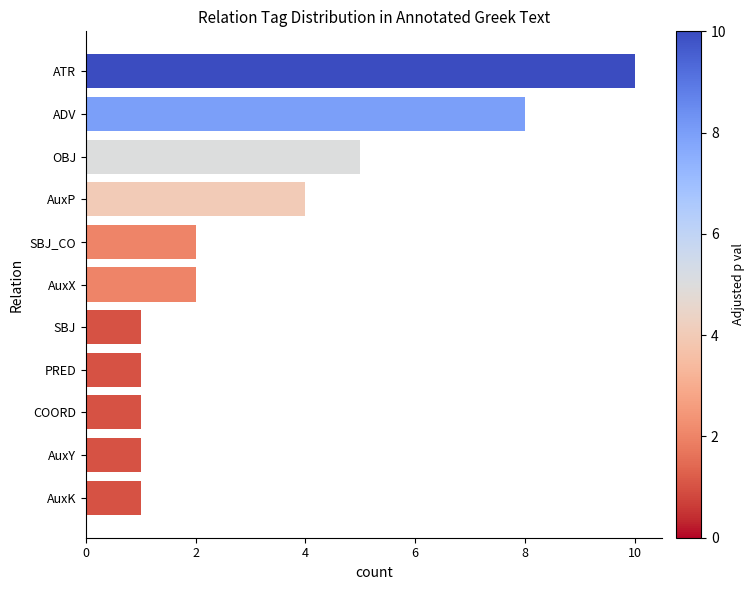

Approximately how many times larger is the value at SBJ_CO compared to AuxP?

0.5